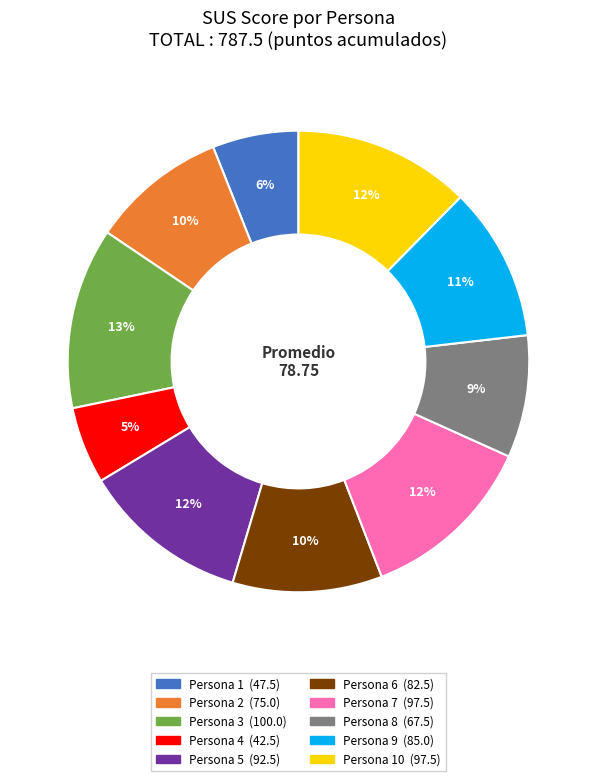

How many slices are in this pie chart?

10